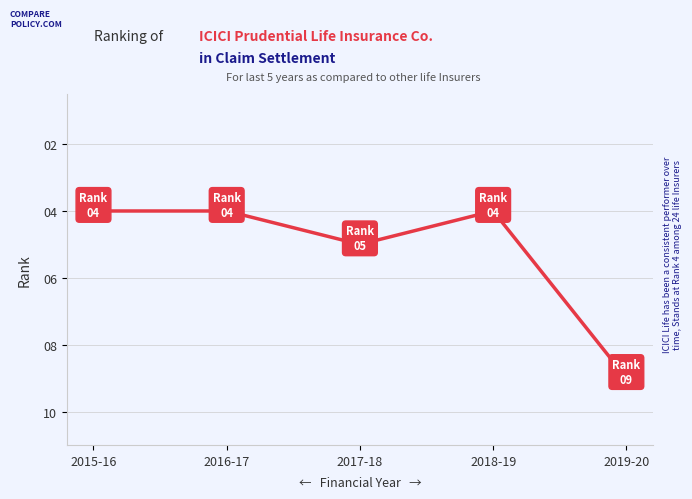

What is the change in value from 2015-16 to 2017-18?

+1